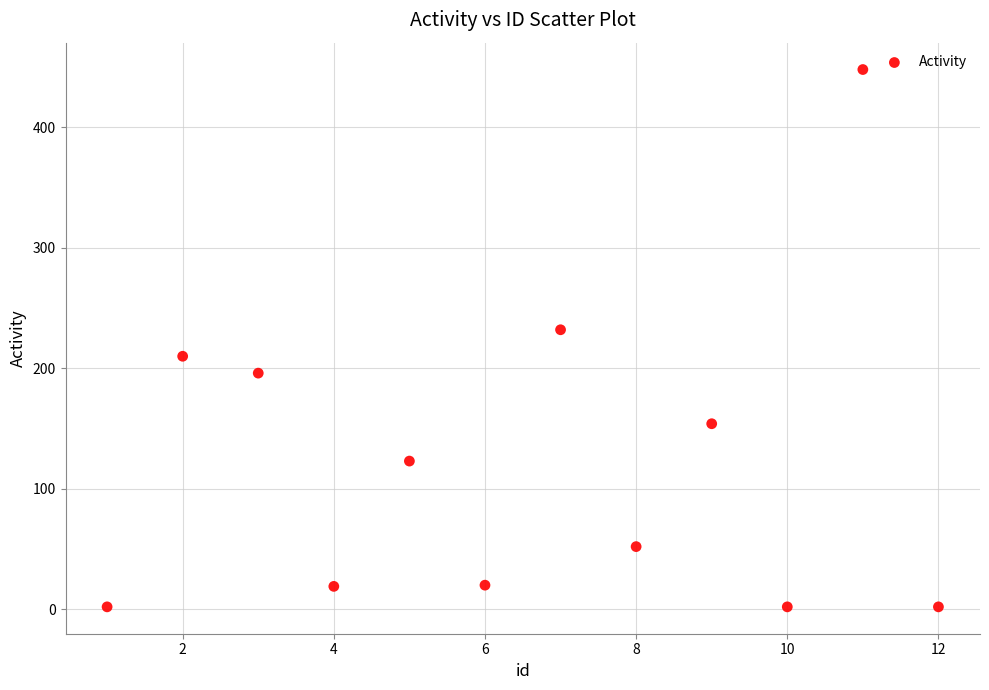

What Y value in the scatter plot is closest to 225?

232